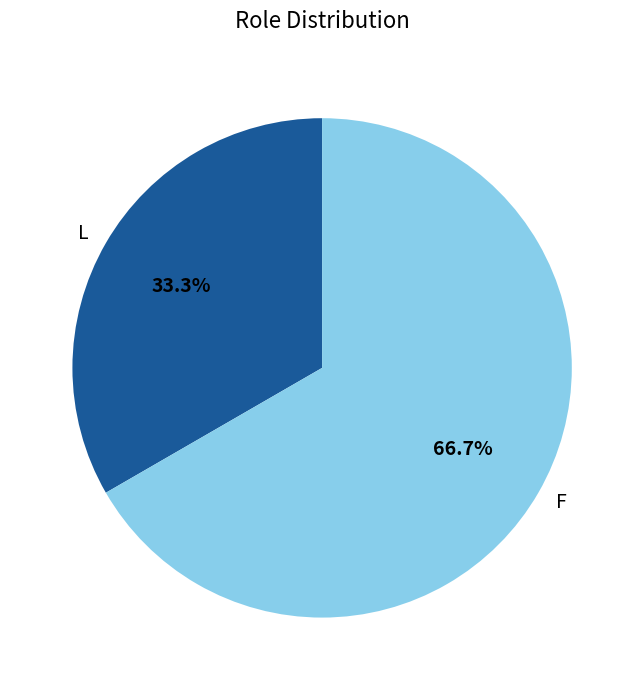

What percentage is the F slice, to the nearest percent?

67%